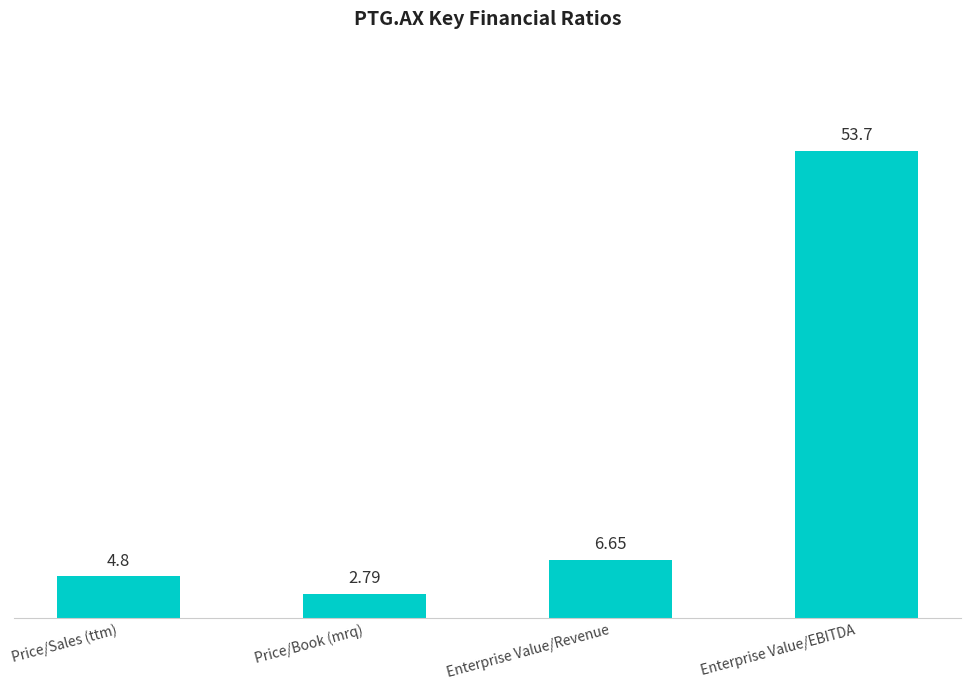

Approximately how many times larger is the value at Enterprise Value/EBITDA compared to Price/Sales (ttm)?

11.2